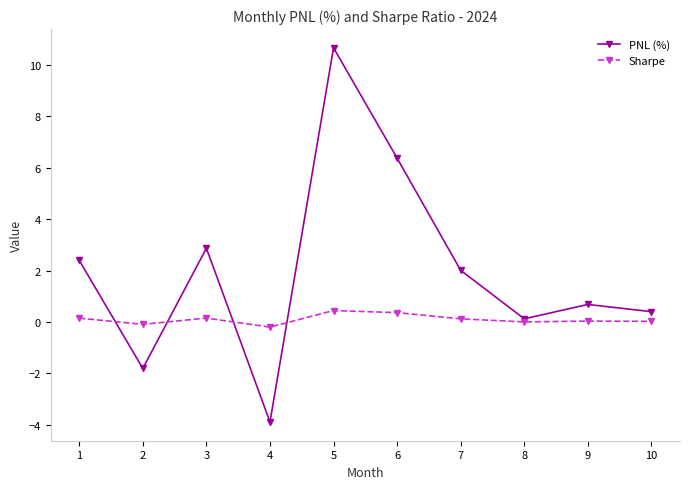

After their last crossing, which series has the higher values: PNL (%) or Sharpe?

PNL (%)